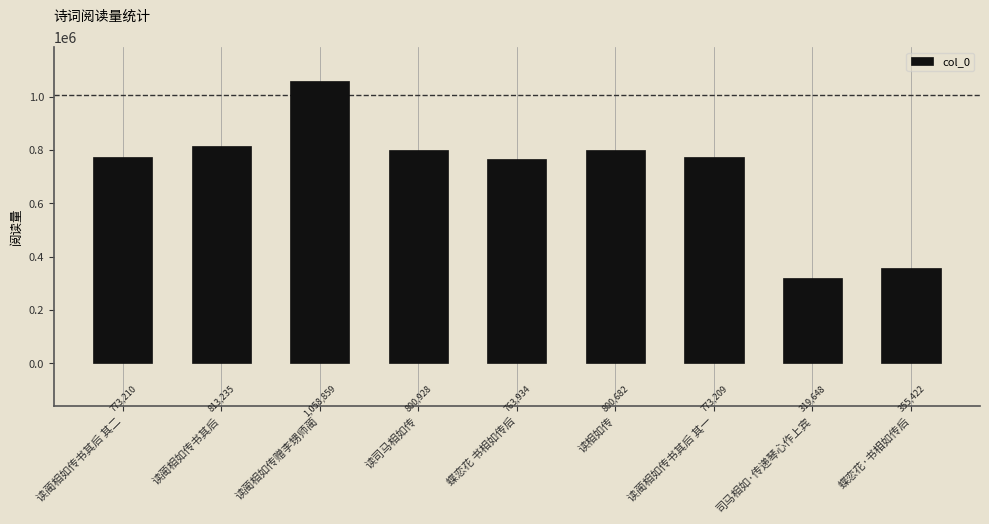

What is the label of the 4th bar from the right?

读相如传